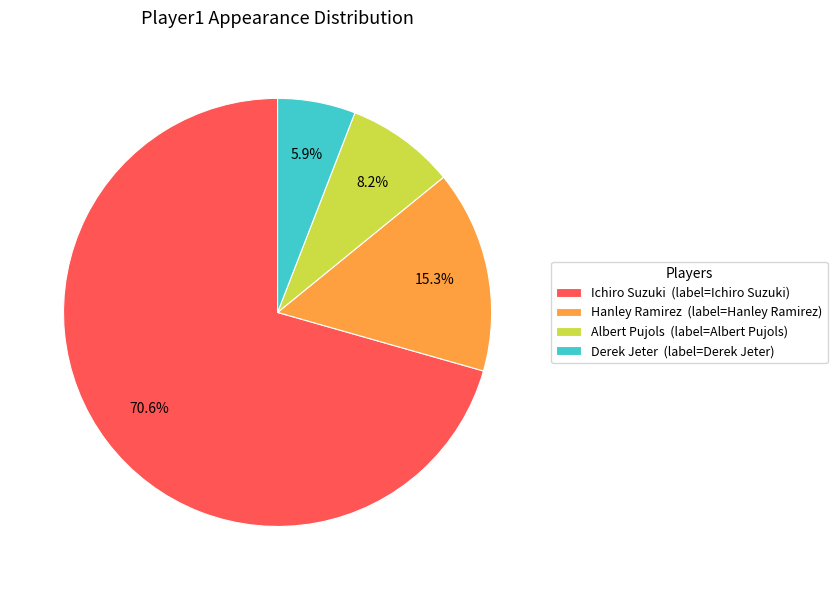

True or false: Ichiro Suzuki accounts for 65% of the total.

False